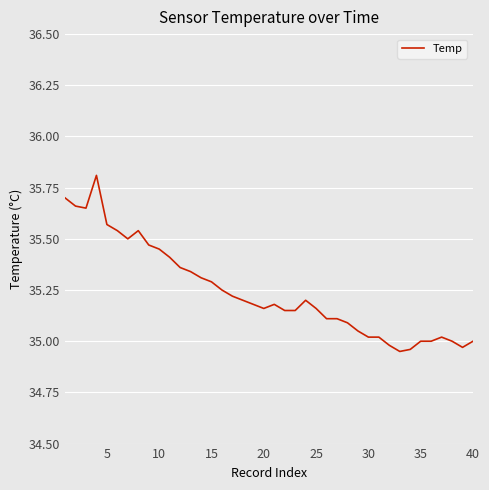

What is the difference between the maximum and minimum values?

0.9